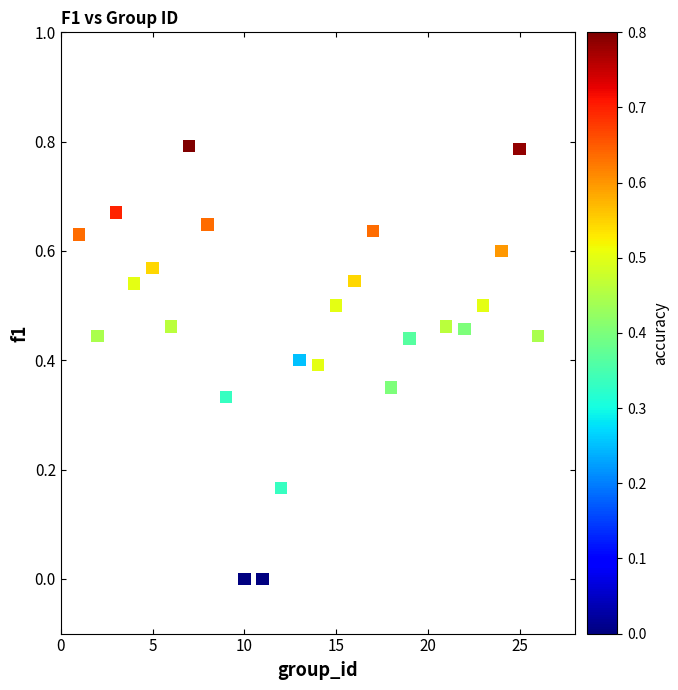

What is the range of X values (max minus min)?

25.0